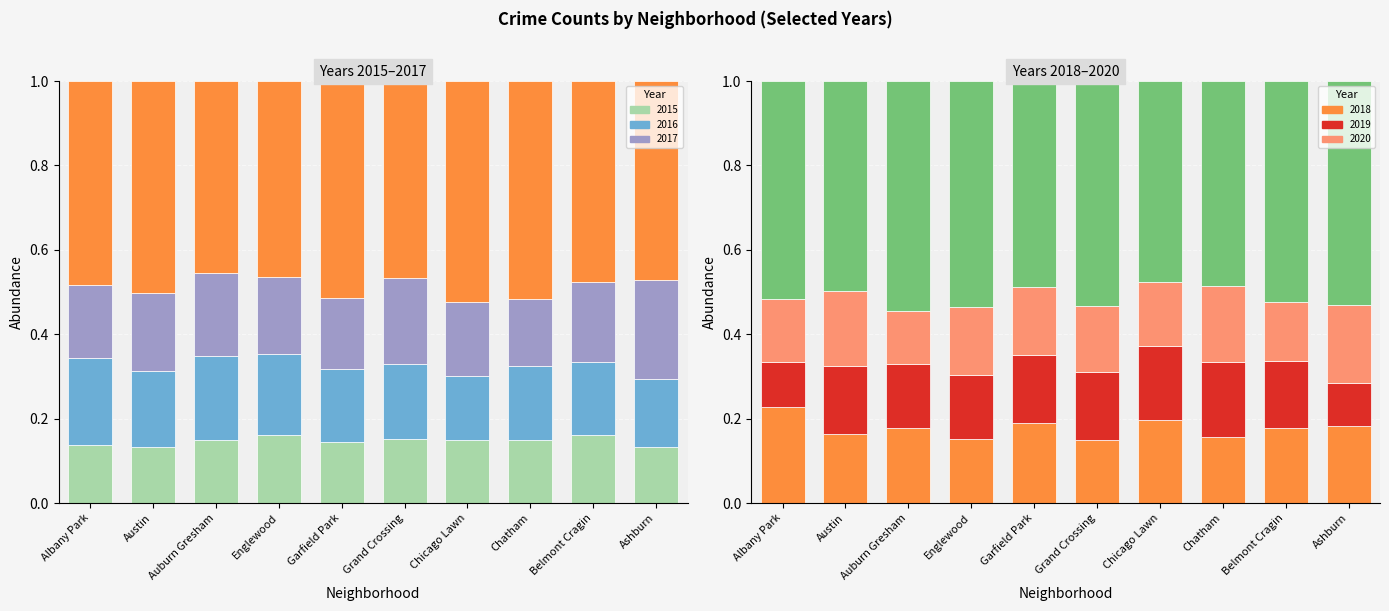

The chart shows a value of 0.5 at Austin. True or false?

True